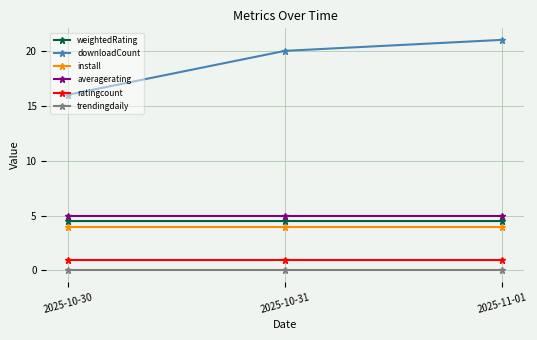

What are all the series names shown in the legend?

weightedRating, downloadCount, install, averagerating, ratingcount, trendingdaily